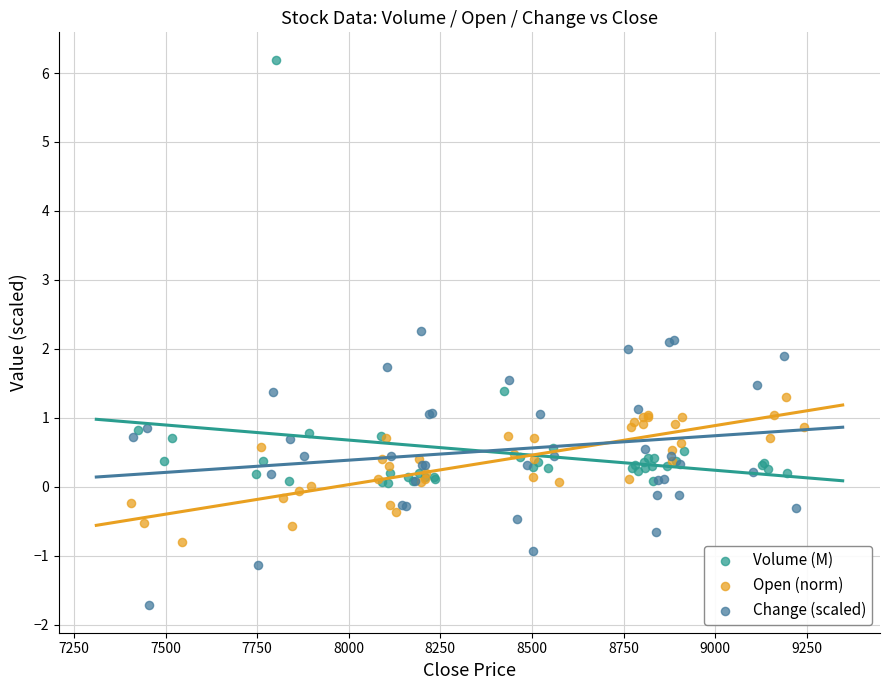

Which series has the widest spread of Y values?

Volume (M)